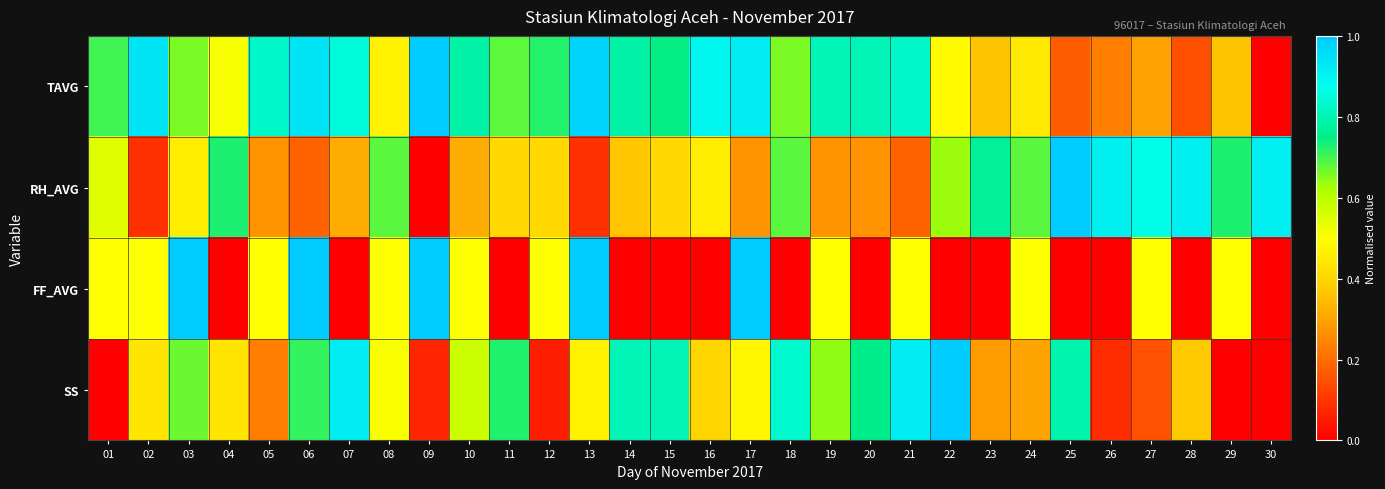

Which series has the largest range (max minus min)?

TAVG